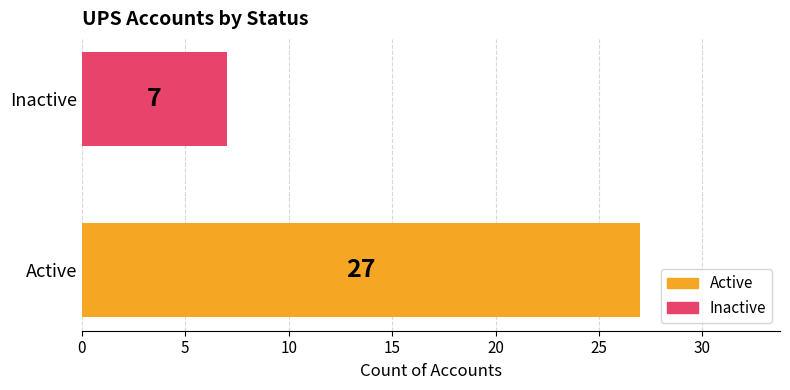

Reading top to bottom, list all the values displayed in this chart.

Inactive=7	Active=27